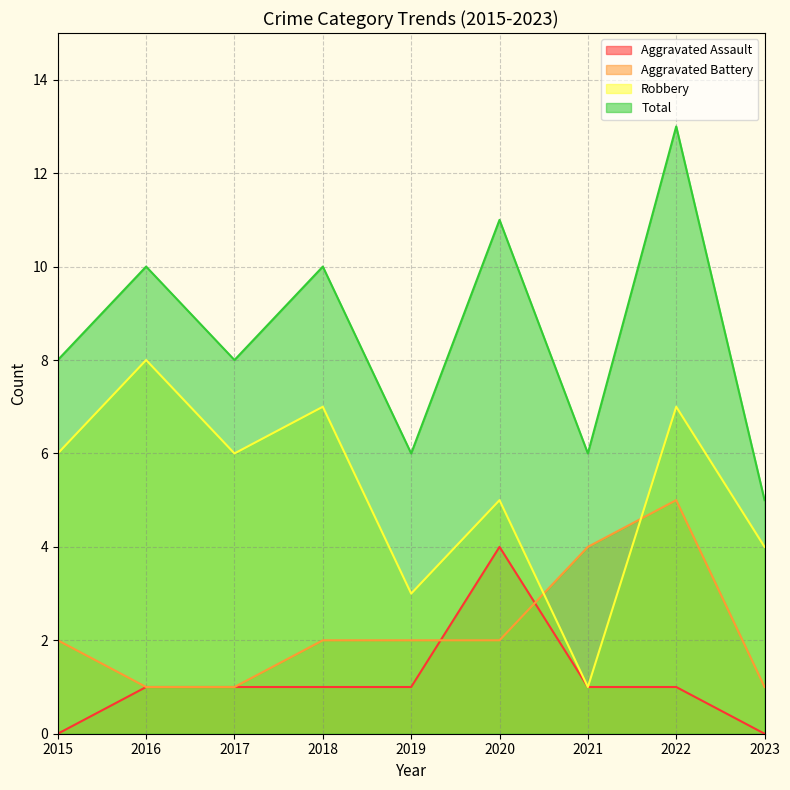

What is the difference between the Total values at 2020 and 2023?

6